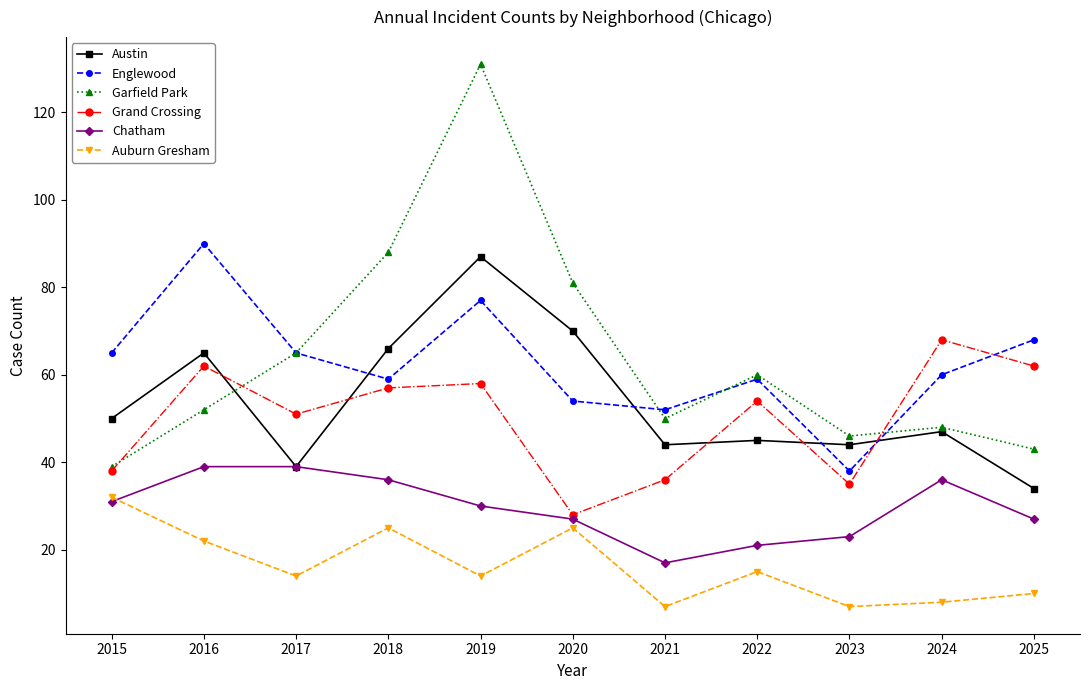

Rank the series by their maximum value, from highest to lowest.

Garfield Park, Englewood, Austin, Grand Crossing, Chatham, Auburn Gresham